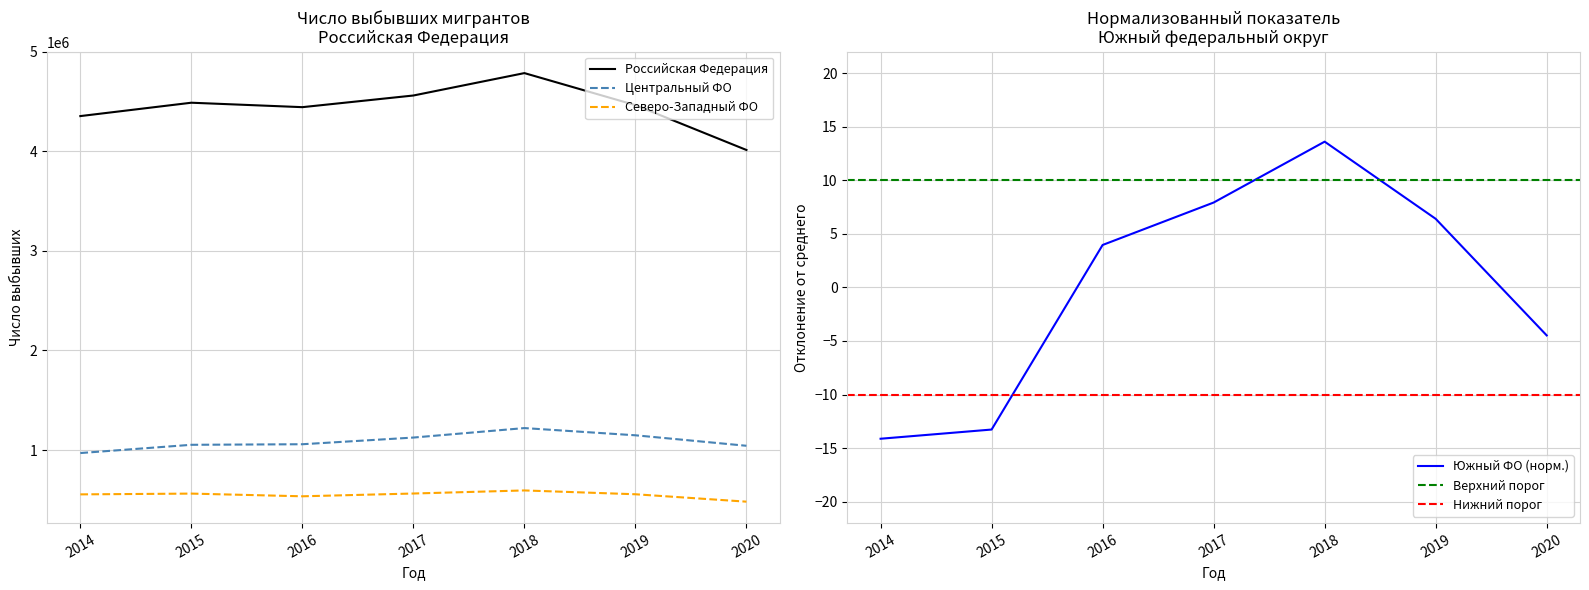

The Центральный ФО series shows 1265153.1 at 2014. True or false?

False